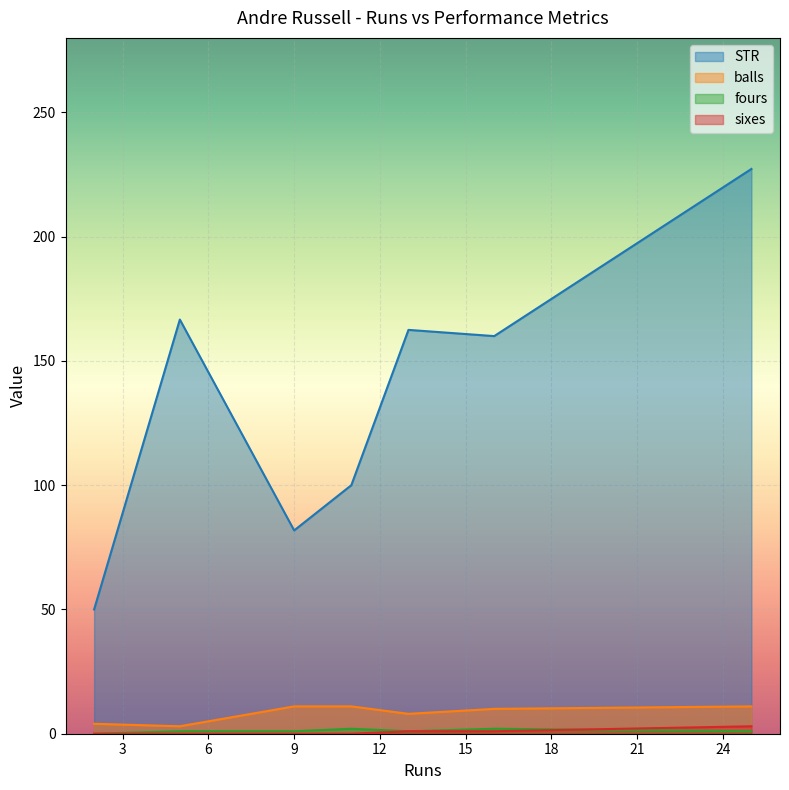

True or false: balls and STR cross at least once.

False